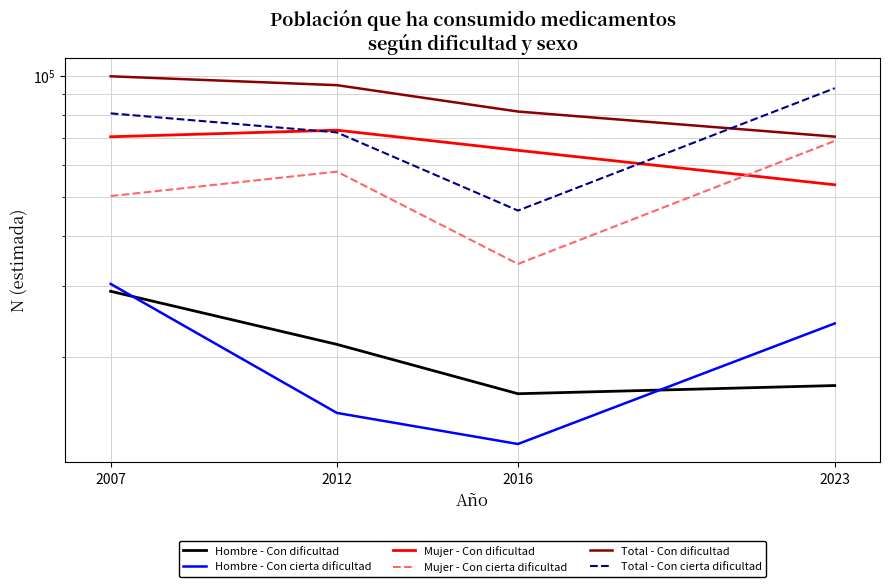

How many times do Total - Con dificultad and Total - Con cierta dificultad cross each other?

1